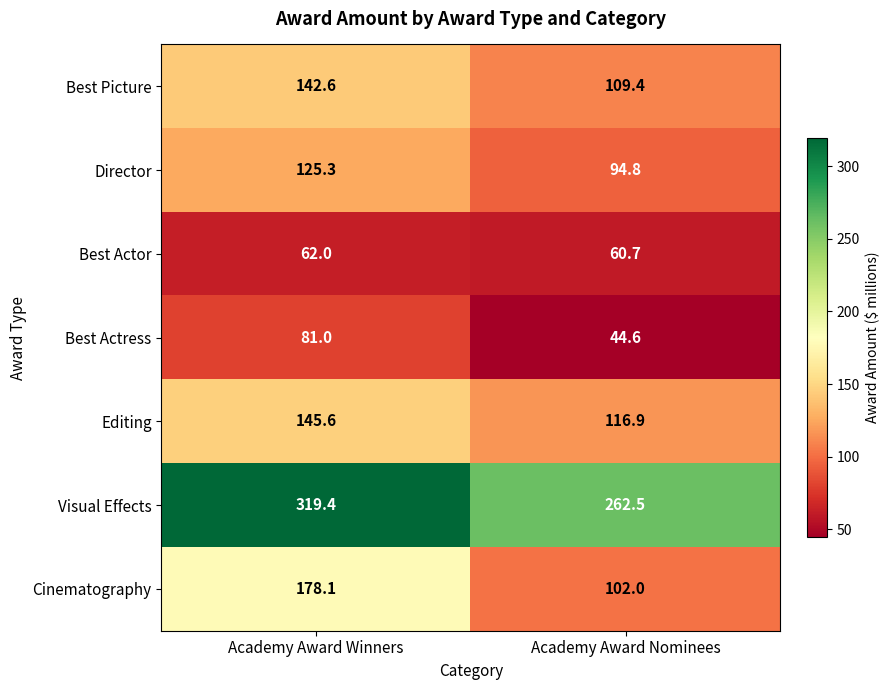

The value of Cinematography at Academy Award Winners is 178.1. True or false?

True